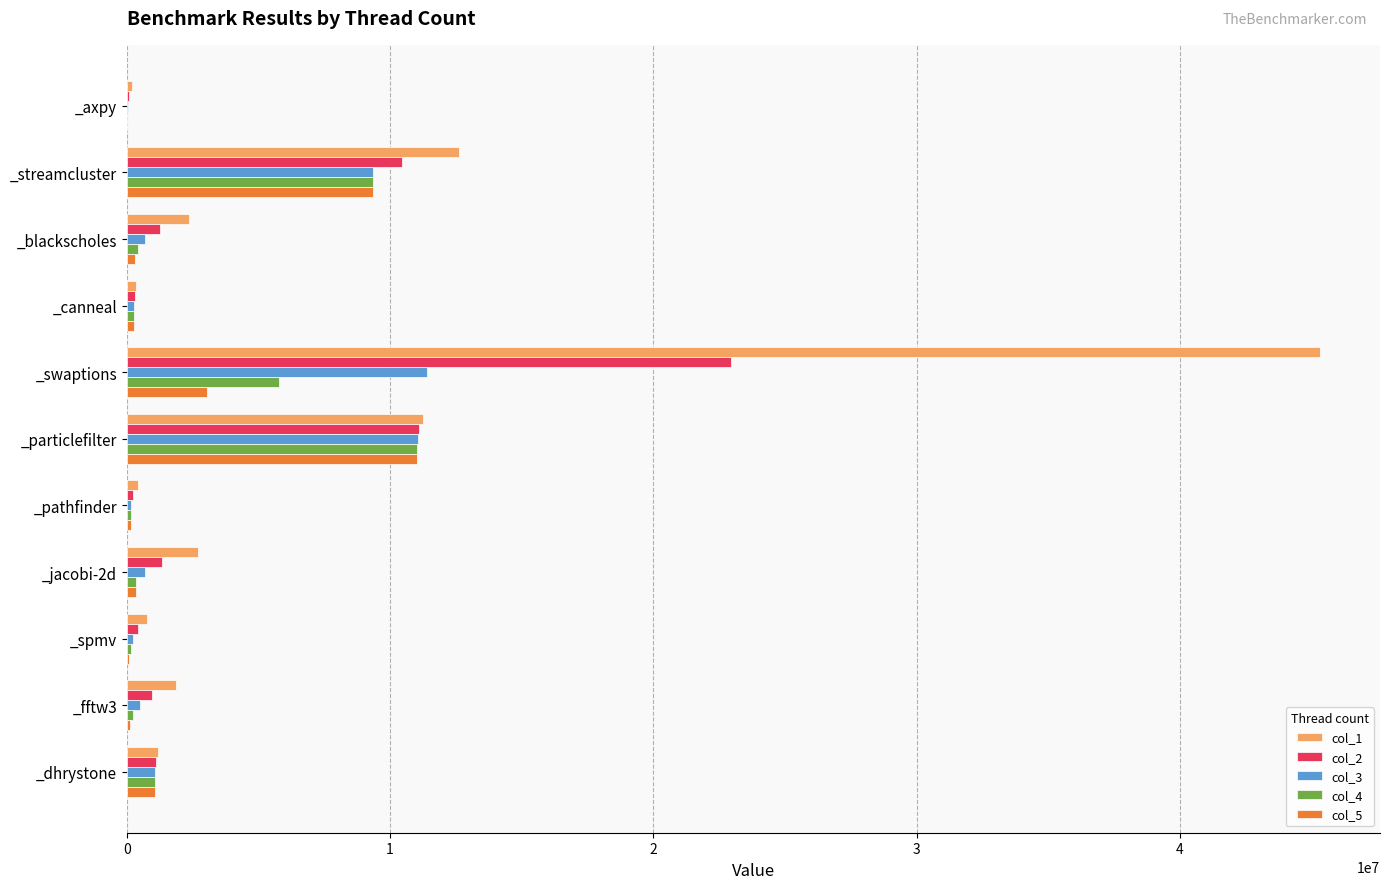

Where is col_1 nearest to the value 22760857?

_streamcluster